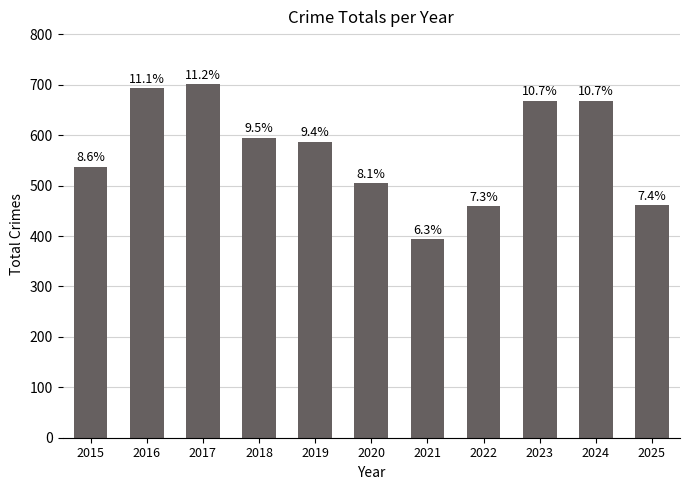

Reading right to left, extract all data points from this chart.

2025=461	2024=668	2023=668	2022=459	2021=394	2020=505	2019=587	2018=595	2017=701	2016=693	2015=538